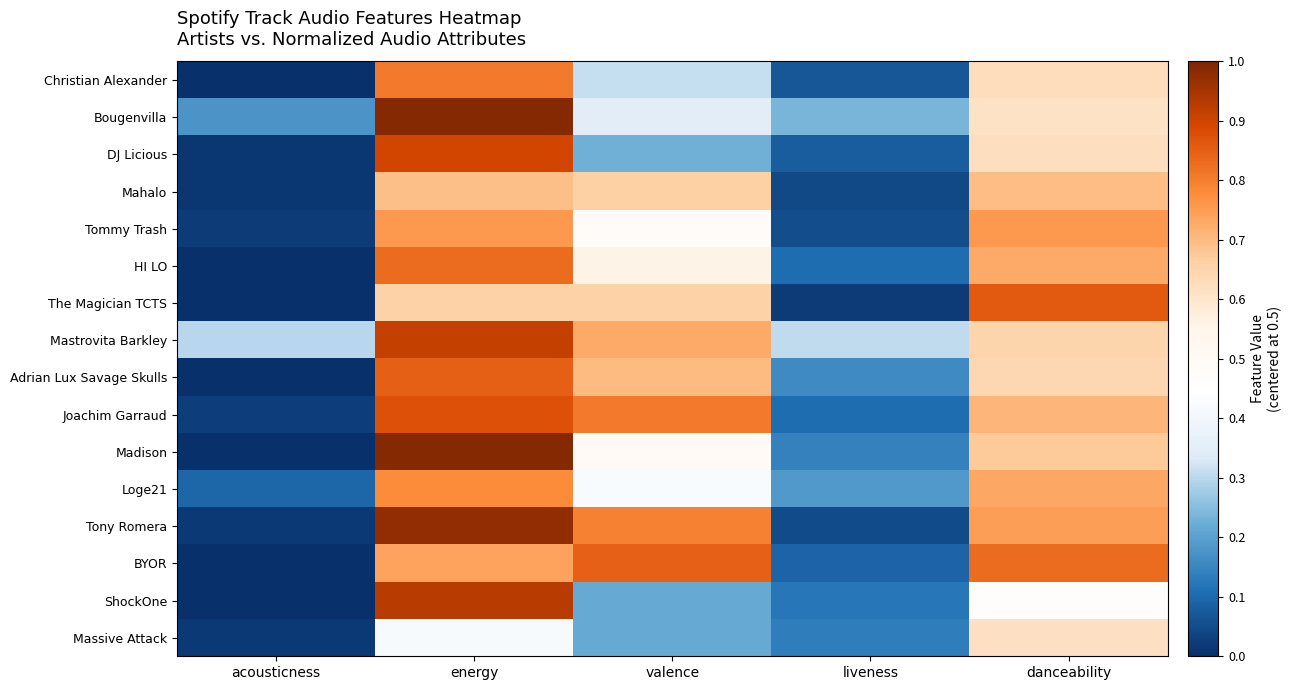

What is the total value across all series at liveness?

-6.1